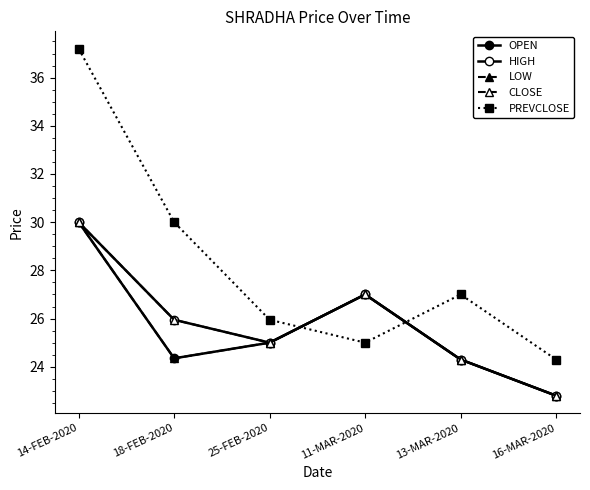

Rank the series by their maximum value, from highest to lowest.

PREVCLOSE, OPEN, HIGH, LOW, CLOSE